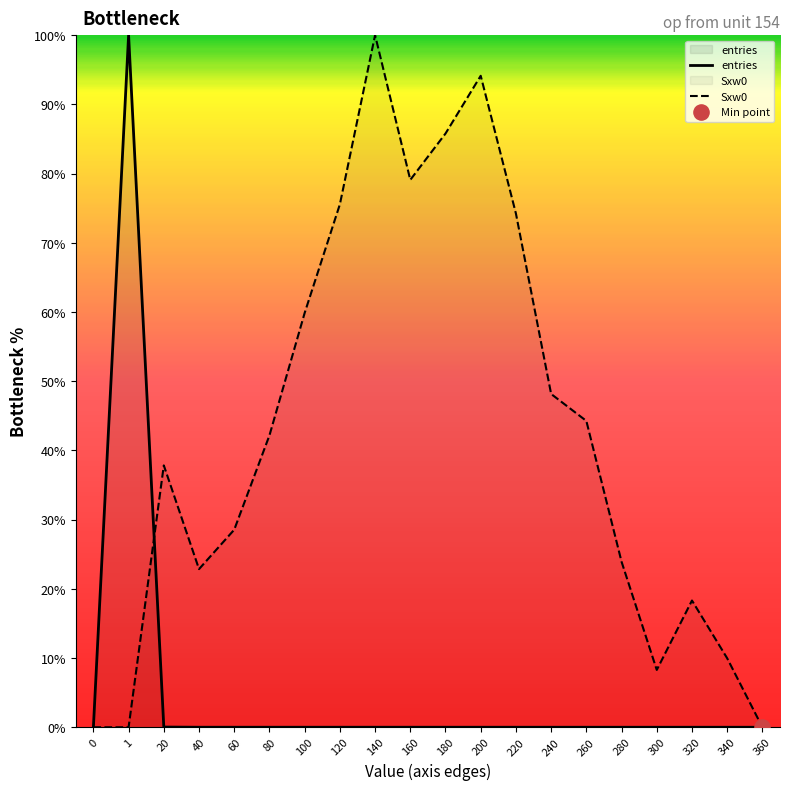

Which series reaches the minimum Y coordinate?

entries